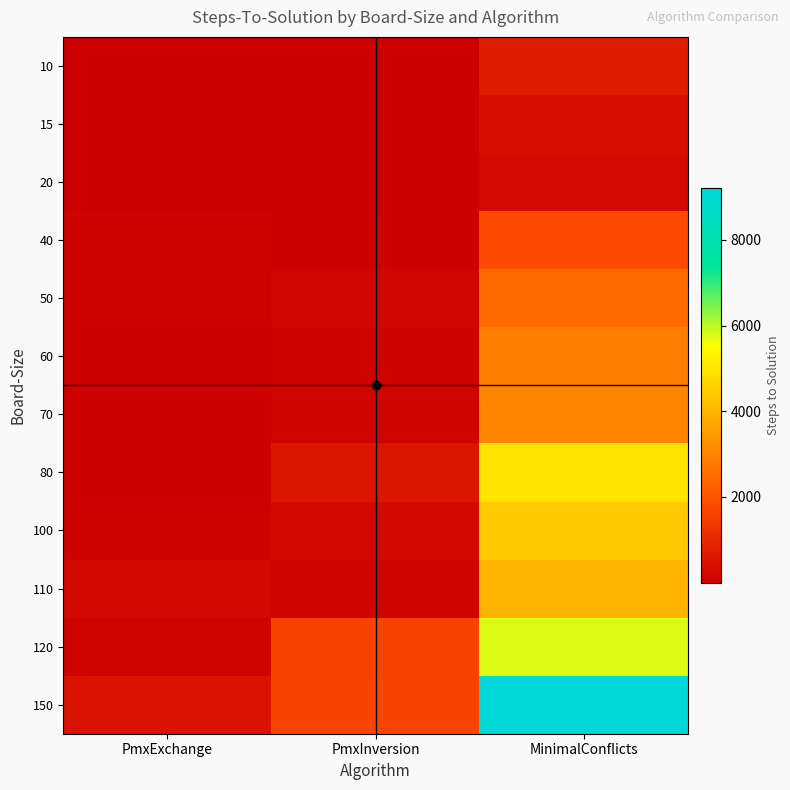

At how many categories does at least one series exceed 7570?

1